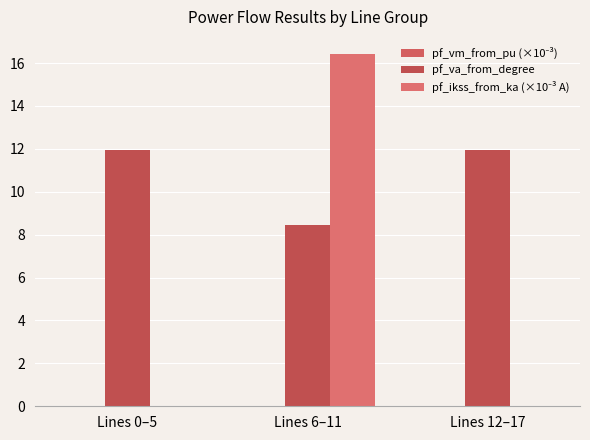

Count the number of categories in the chart.

3